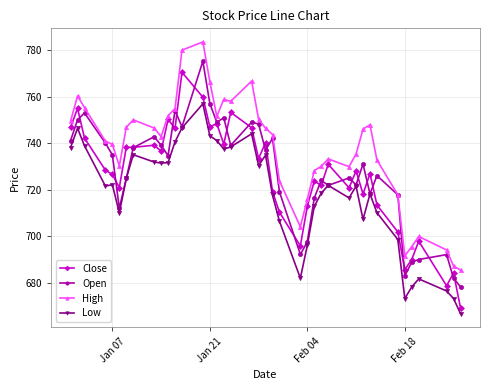

True or false: Low and High intersect in this chart.

False